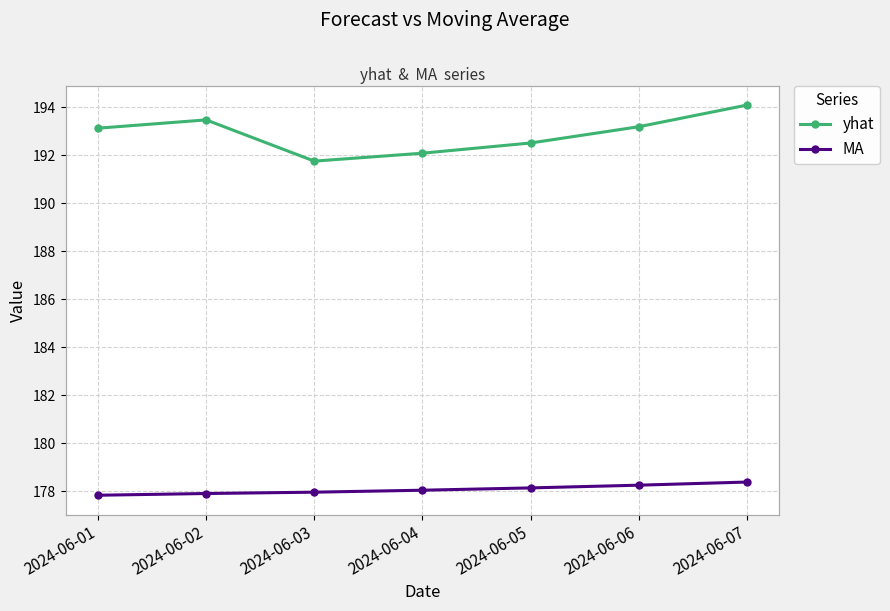

What is the maximum value for yhat?

194.1